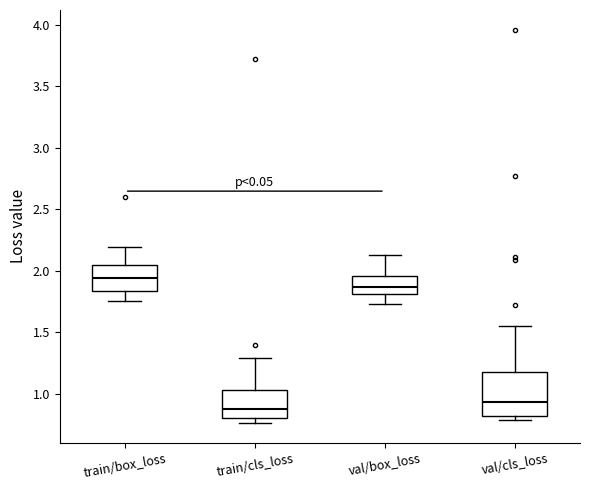

Reading left to right, transcribe this box plot: for each box, give where its median line is, the range the box spans, and where its two whiskers end, as read against the y-axis. The values are not printed on the chart, so give them approximately, as read against the axis.

train/box_loss: median 1.95, box 1.85 to 2.05, whiskers 1.75 to 2.20
train/cls_loss: median 0.85, box 0.80 to 1.05, whiskers 0.75 to 1.30
val/box_loss: median 1.85, box 1.80 to 1.95, whiskers 1.75 to 2.15
val/cls_loss: median 0.95, box 0.80 to 1.20, whiskers 0.80 (just below the box's lower edge) to 1.55